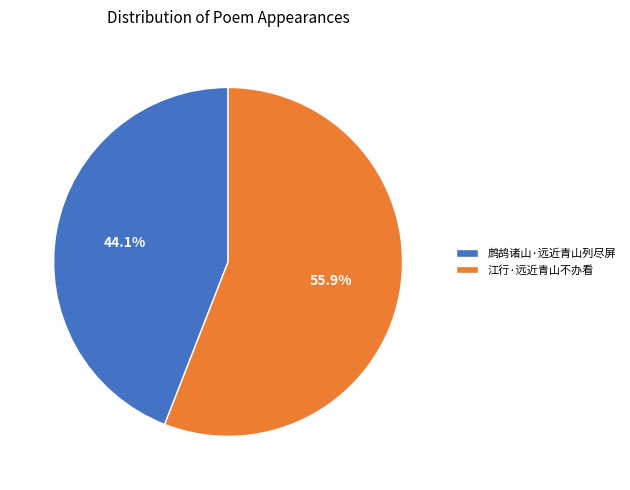

Count the number of slices in the pie.

2